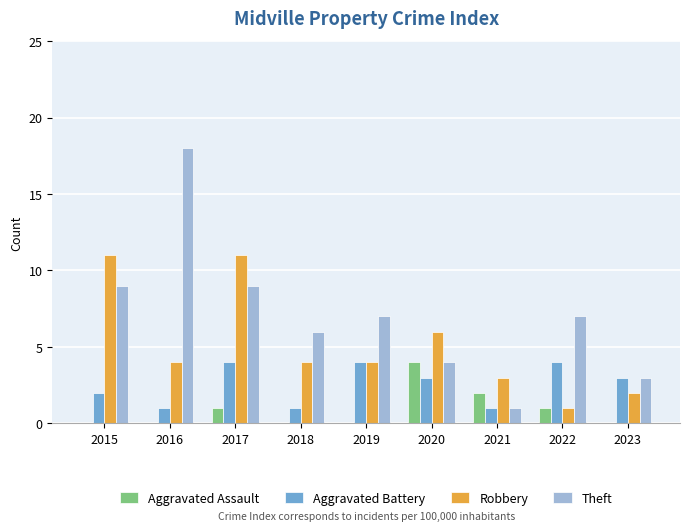

What is the greatest value displayed?

18